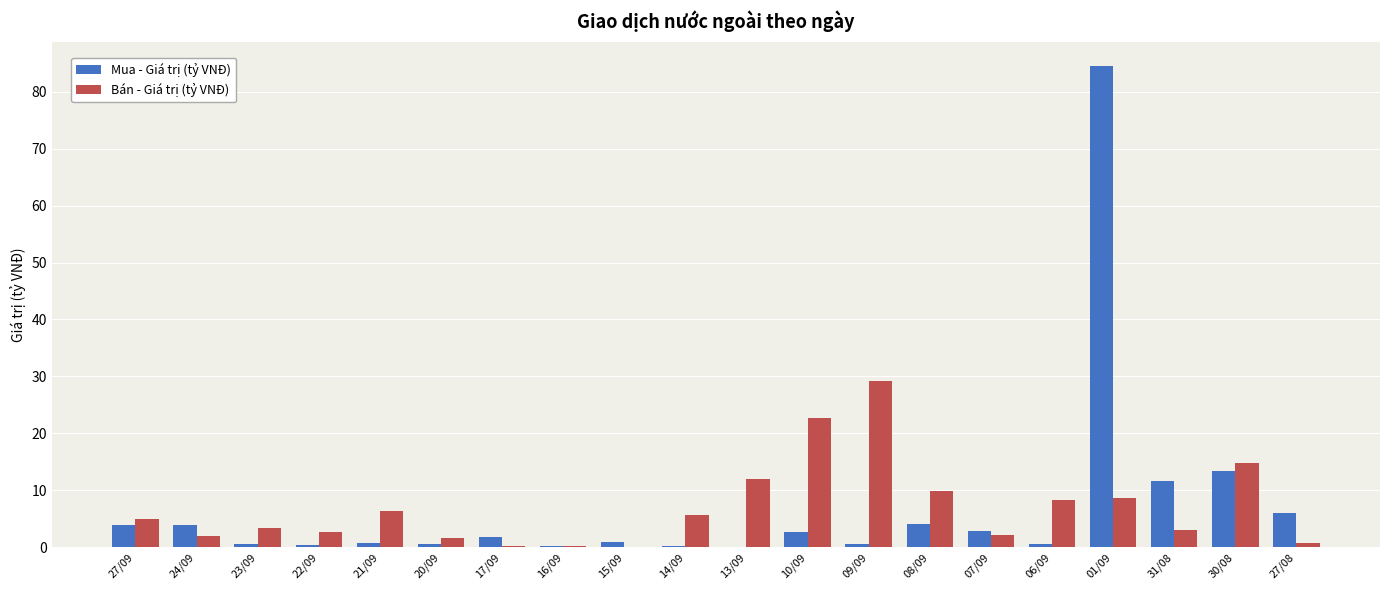

What is the highest value of the Mua - Giá trị (tỷ VNĐ) series?

84.6